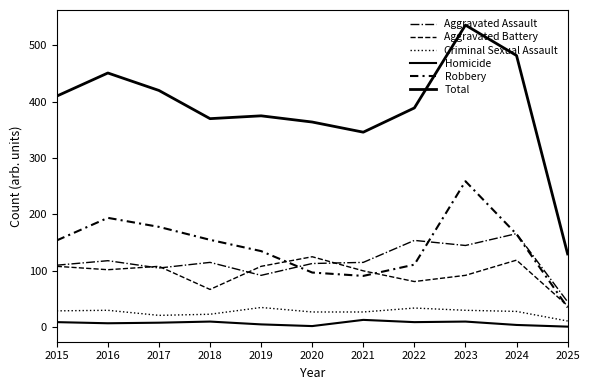

Does the chart have visible grid lines?

No